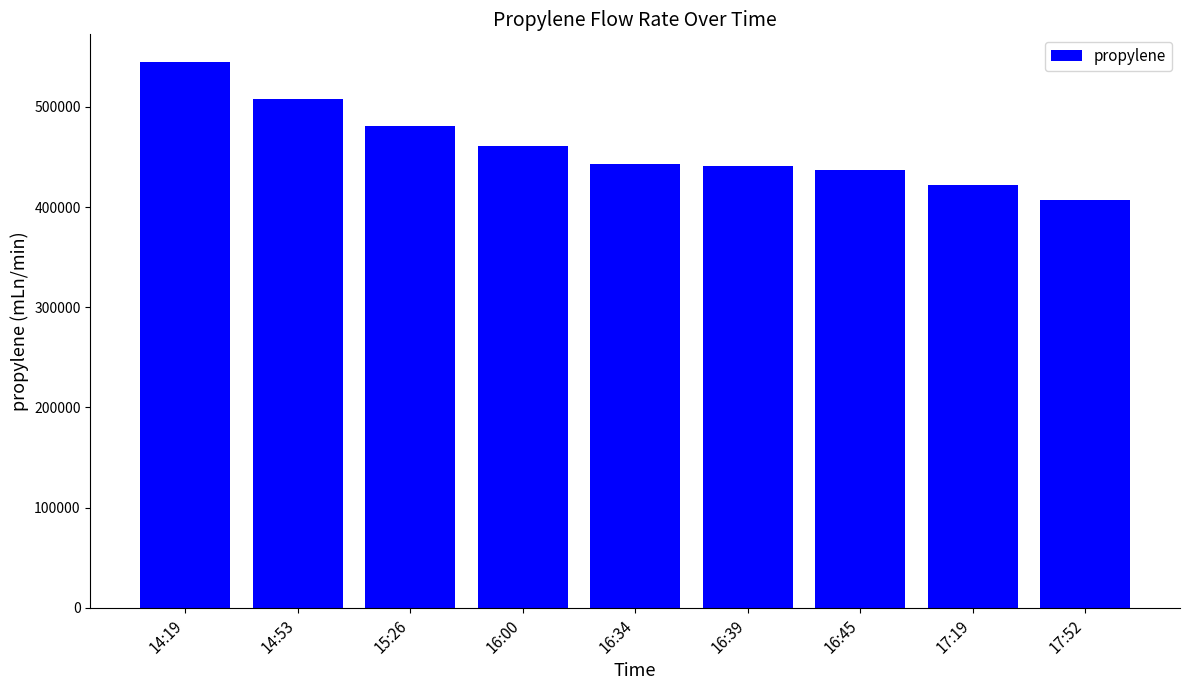

How many series are shown in this chart?

1